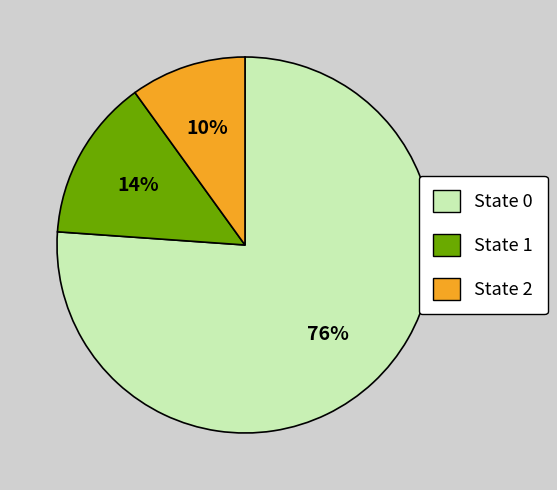

To the nearest percent, what portion does State 0 represent?

76%